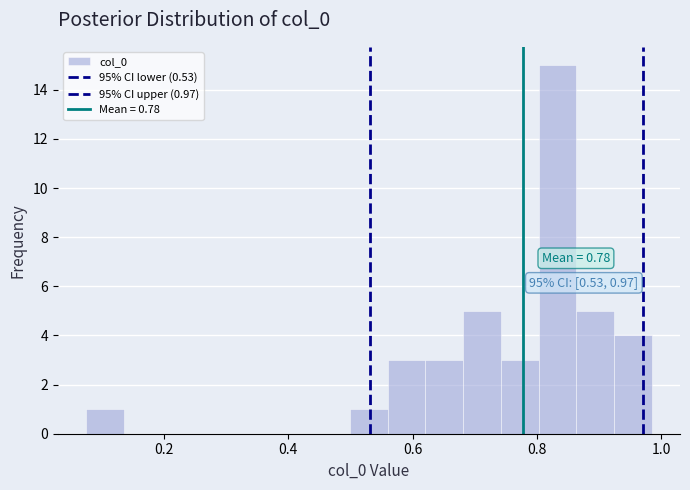

Around what value on the x-axis is the tallest bar? Give the approximate position of its centre, as read against the axis.

0.84